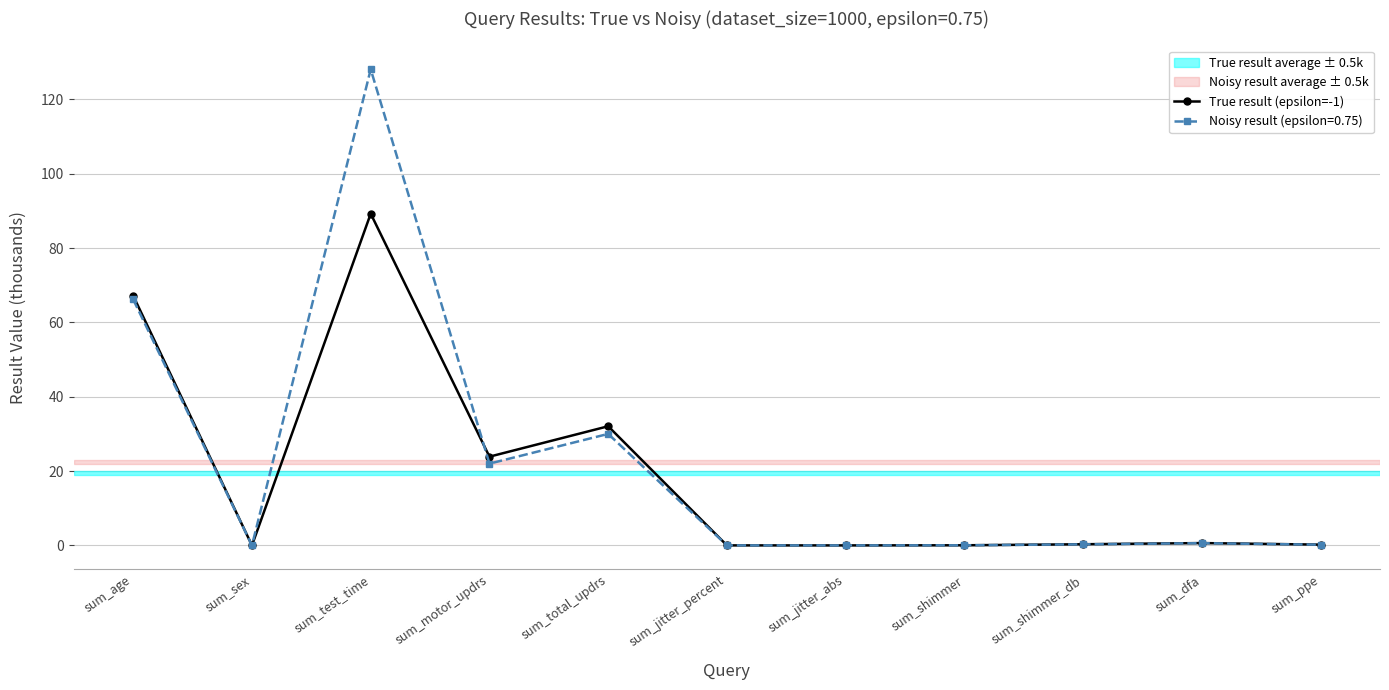

Is it true that True result (epsilon=-1) equals 67.1 at sum_age?

True